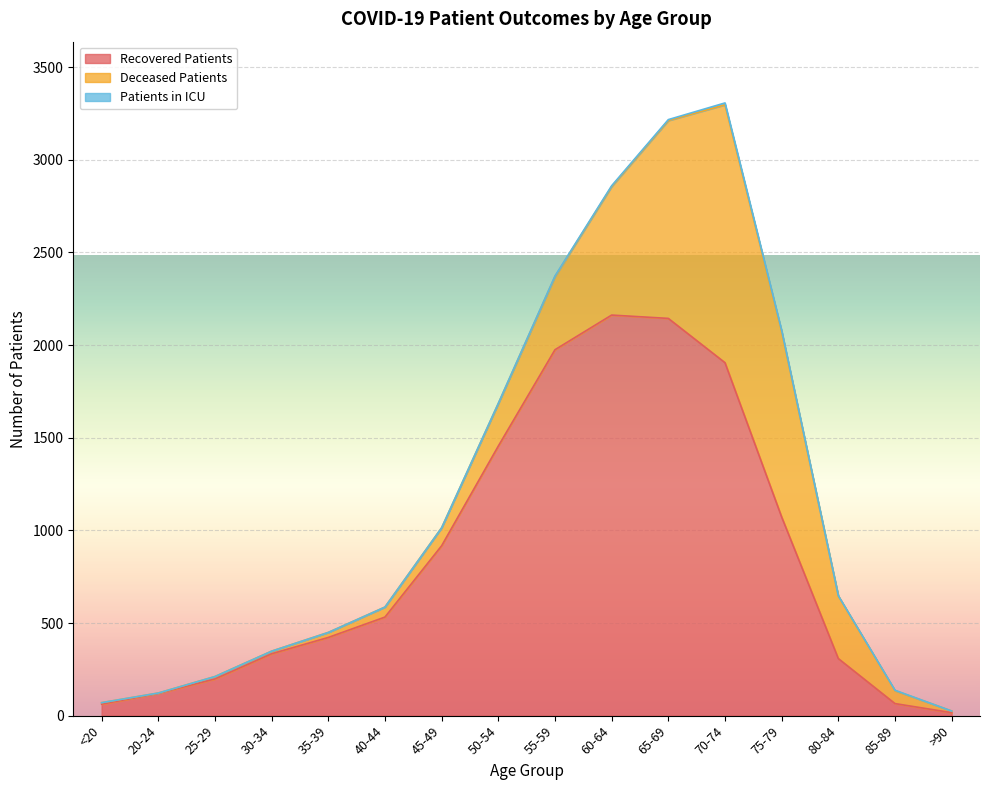

Reading left to right, extract all data points from this chart.

recovered_patients: <20=62	20-24=120	25-29=198	30-34=334	35-39=422	40-44=532	45-49=917	50-54=1455	55-59=1975	60-64=2162	65-69=2144	70-74=1905	75-79=1072	80-84=308	85-89=65	>90=16
deceased_patients: <20=8	20-24=2	25-29=13	30-34=14	35-39=27	40-44=54	45-49=97	50-54=229	55-59=395	60-64=694	65-69=1068	70-74=1392	75-79=1001	80-84=338	85-89=70	>90=9
patients_in_icu: <20=0	20-24=0	25-29=0	30-34=0	35-39=0	40-44=0	45-49=0	50-54=2	55-59=3	60-64=4	65-69=5	70-74=10	75-79=6	80-84=1	85-89=2	>90=0